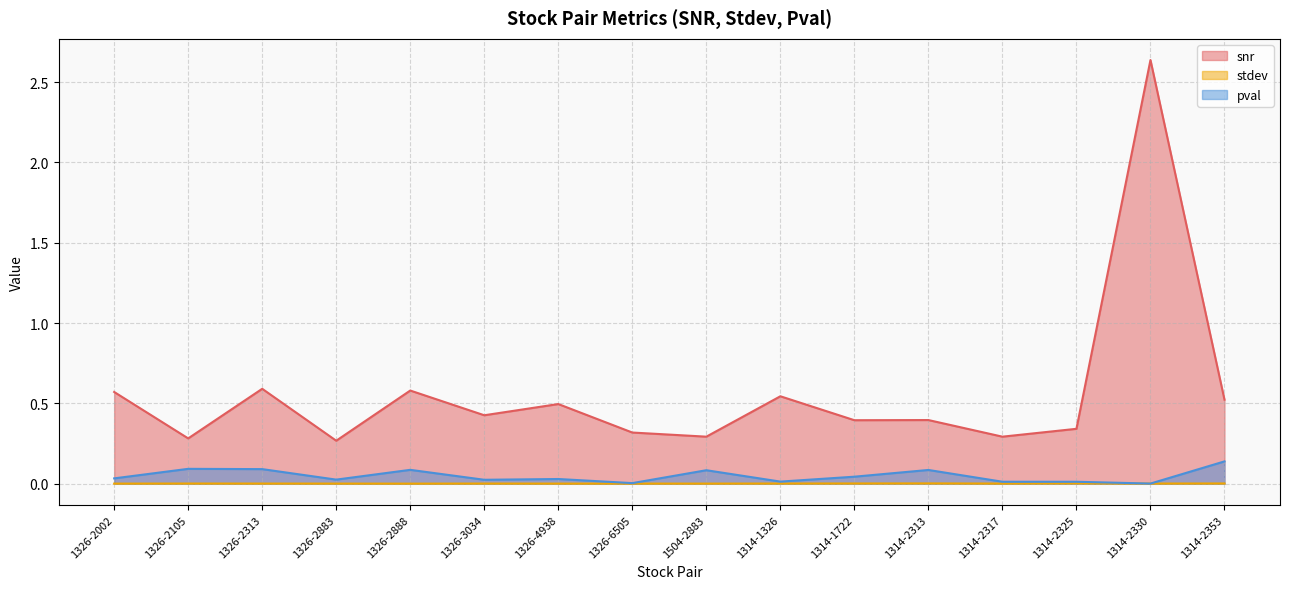

Reading left to right, extract all data points from this chart.

snr: 0.6	0.3	0.6	0.3	0.6	0.4	0.5	0.3	0.3	0.5	0.4	0.4	0.3	0.3	2.6	0.5
stdev: 0.0	0.0	0.0	0.0	0.0	0.0	0.0	0.0	0.0	0.0	0.0	0.0	0.0	0.0	0.0	0.0
pval: 0.0	0.1	0.1	0.0	0.1	0.0	0.0	0.0	0.1	0.0	0.0	0.1	0.0	0.0	0.0	0.1